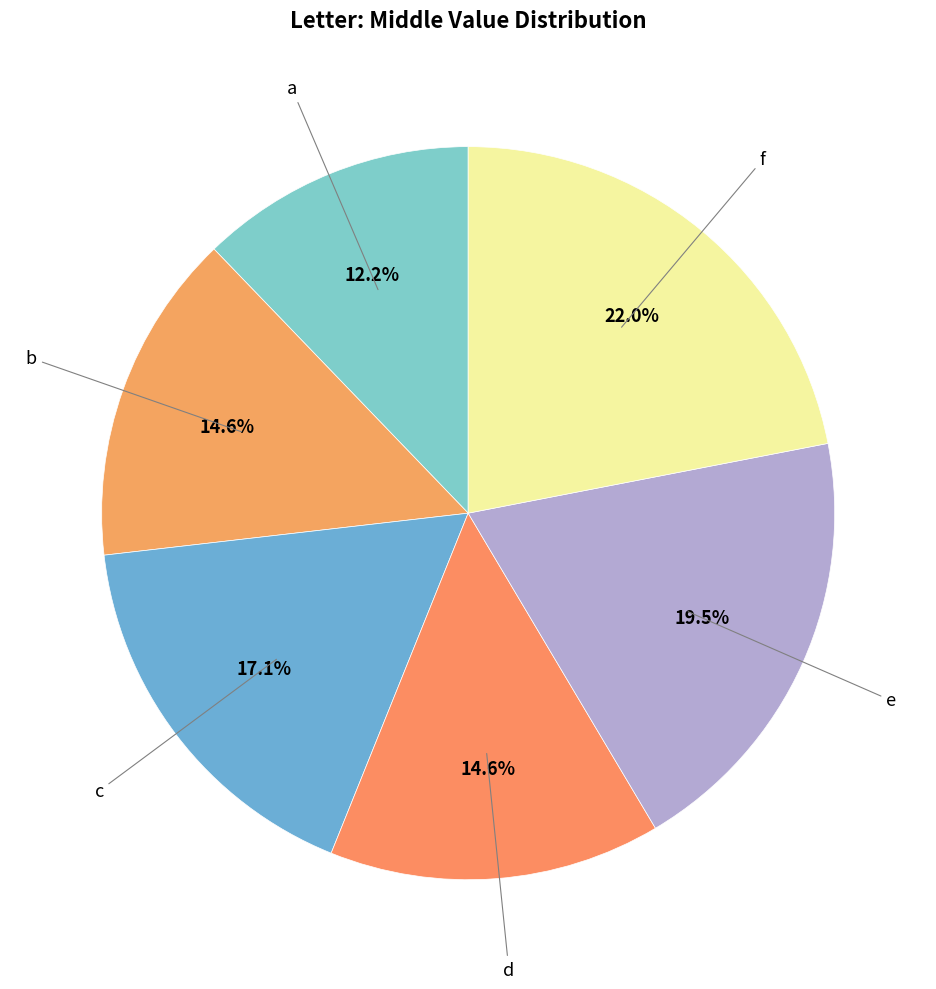

What percentage is the a slice, to the nearest percent?

12%